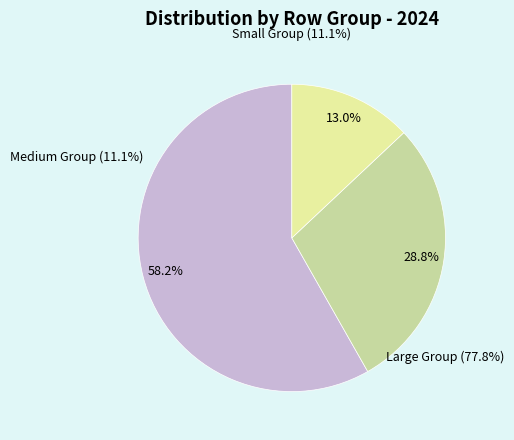

What portion of the pie excludes 6.0?

67.4%